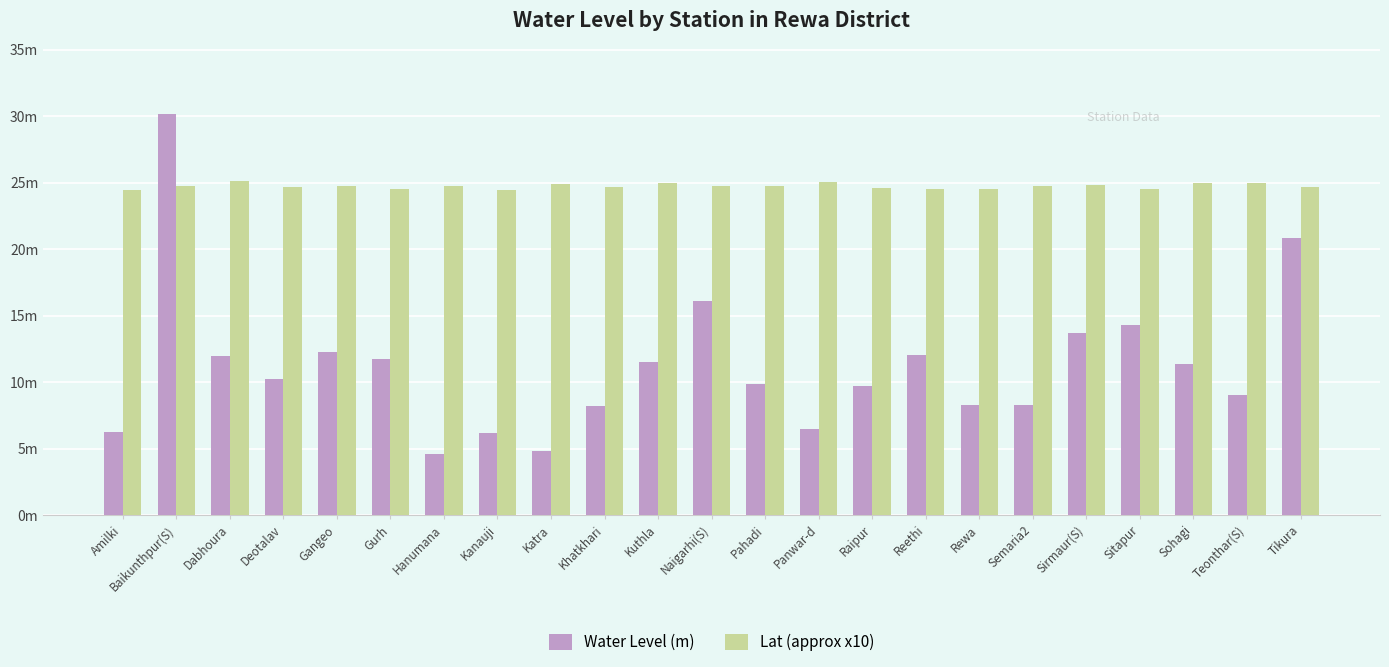

True or false: Water Level (m) has a value of 4.6 at Tikura.

False